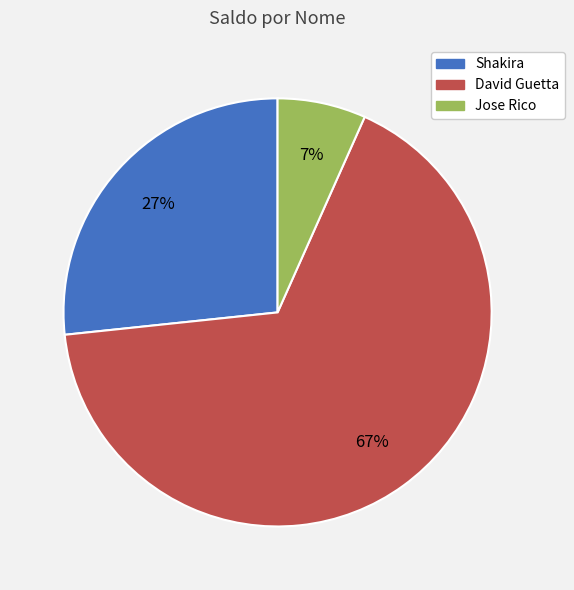

How many slices are in this pie chart?

3